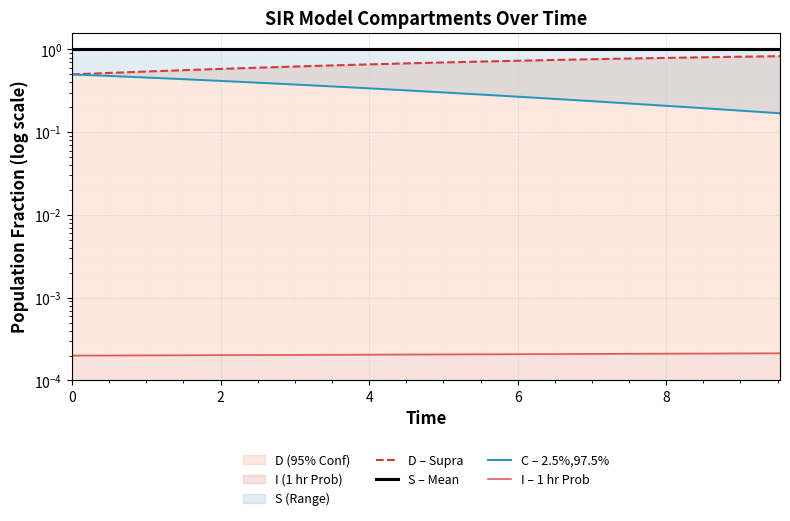

How many distinct data groups are displayed?

4